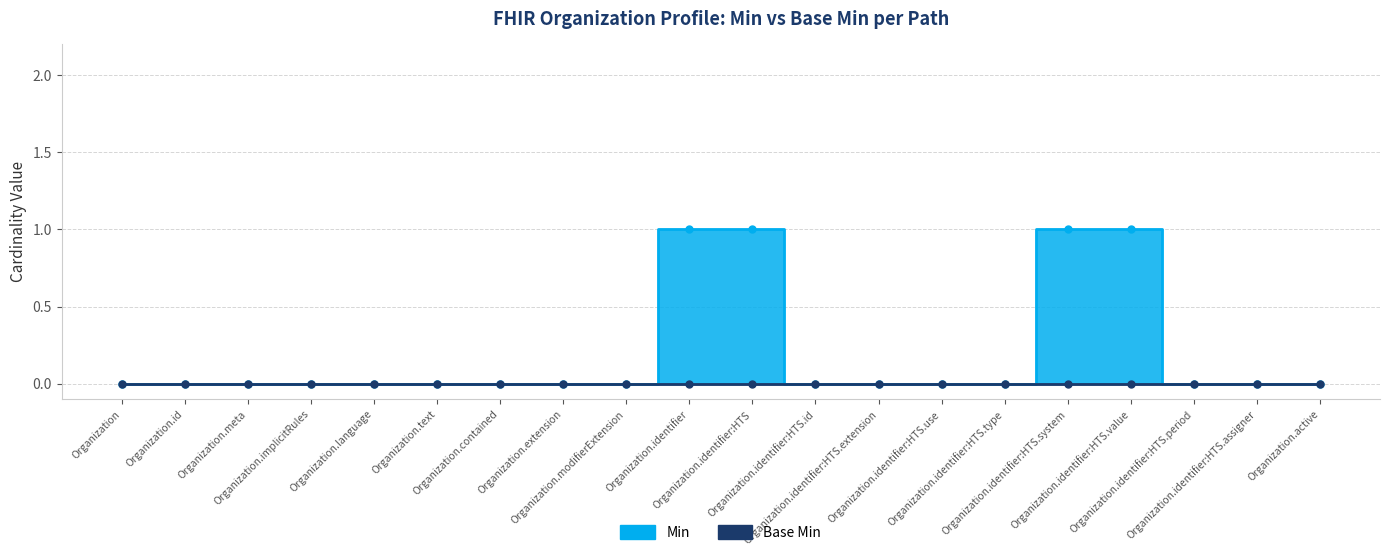

Reading right to left, list all the values displayed in this chart.

Organization.active=0	Organization.identifier:HTS.assigner=0	Organization.identifier:HTS.period=0	Organization.identifier:HTS.value=1	Organization.identifier:HTS.system=1	Organization.identifier:HTS.type=0	Organization.identifier:HTS.use=0	Organization.identifier:HTS.extension=0	Organization.identifier:HTS.id=0	Organization.identifier:HTS=1	Organization.identifier=1	Organization.modifierExtension=0	Organization.extension=0	Organization.contained=0	Organization.text=0	Organization.language=0	Organization.implicitRules=0	Organization.meta=0	Organization.id=0	Organization=0